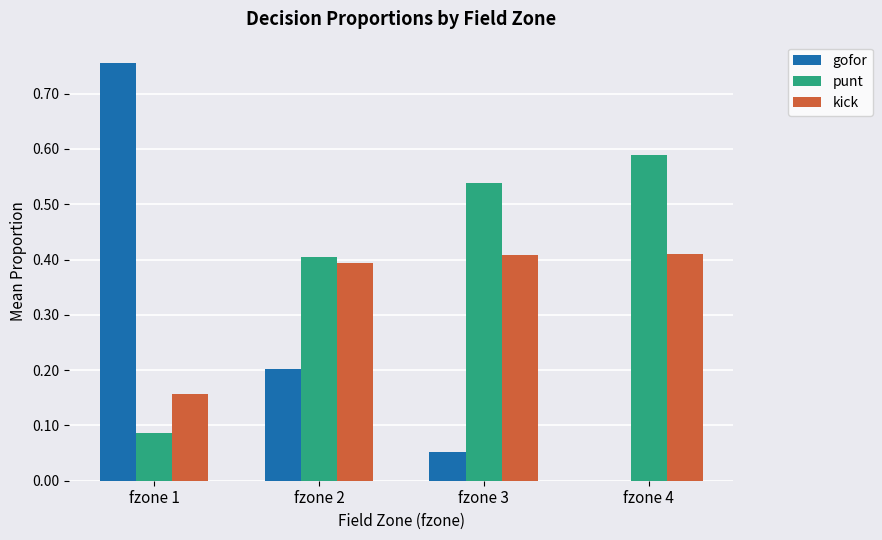

What is the total value across all series at fzone 3?

1.0